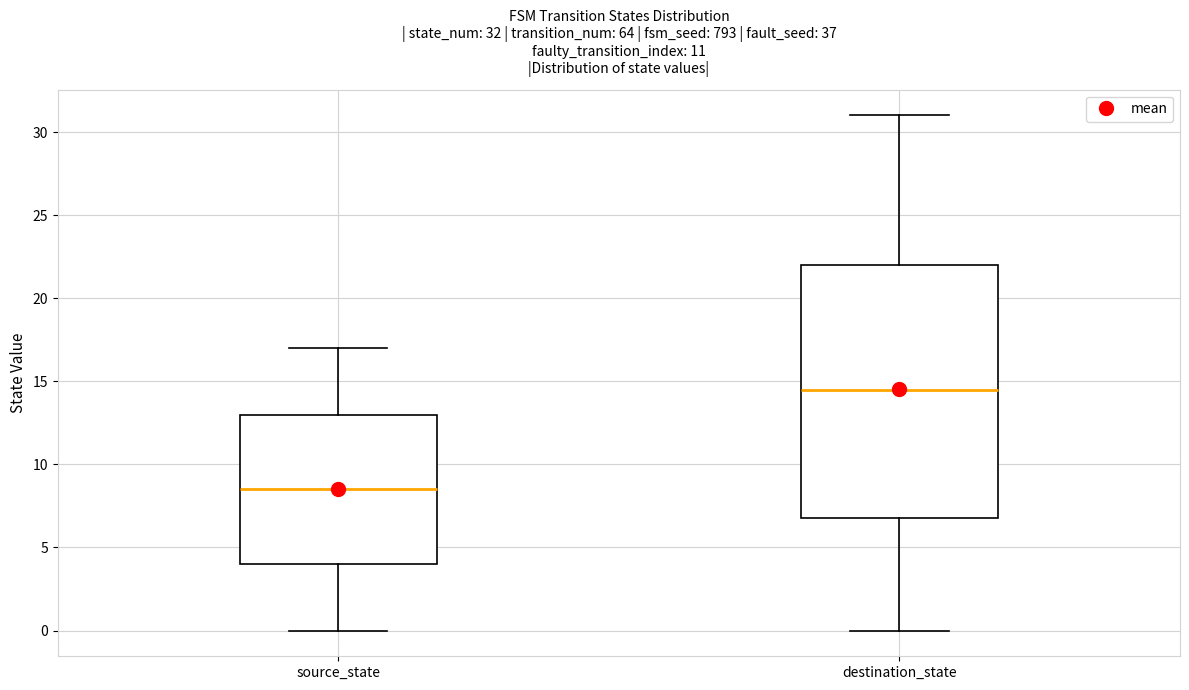

Comparing the boxes themselves (not the whiskers), which one is the tallest?

destination_state